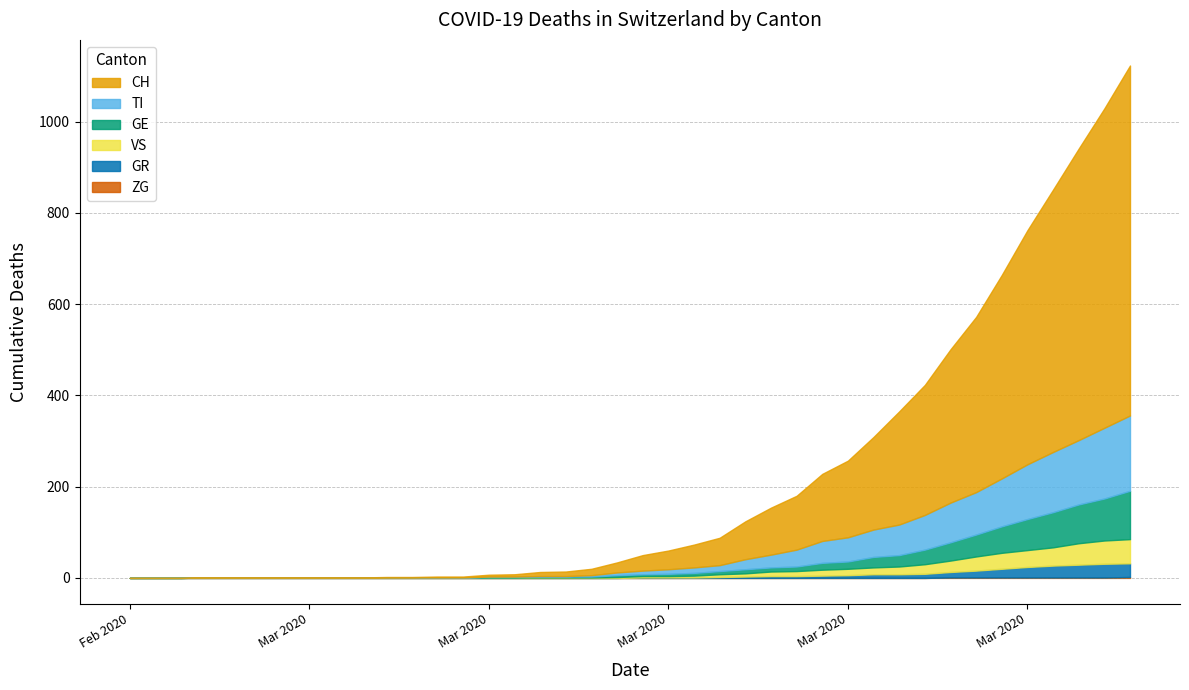

Does the chart have visible grid lines?

Yes